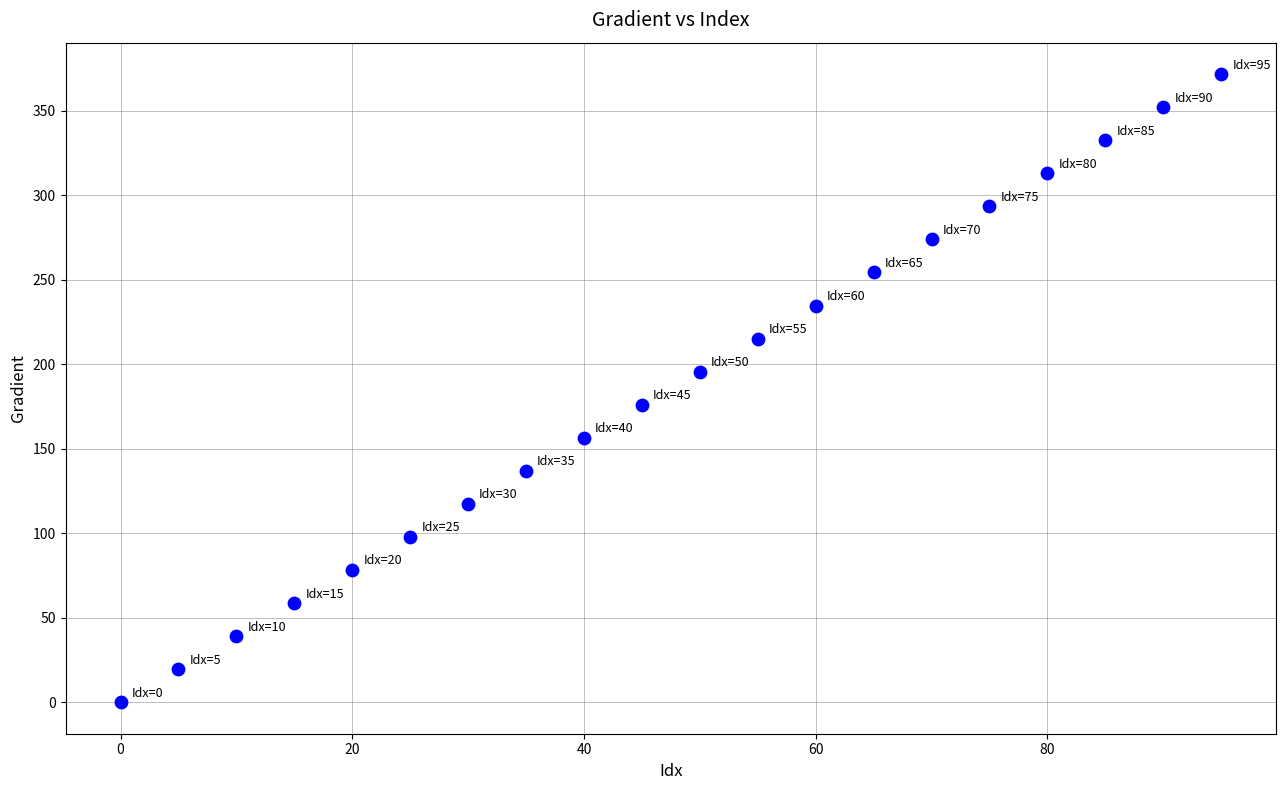

What is the range of X values (max minus min)?

95.0